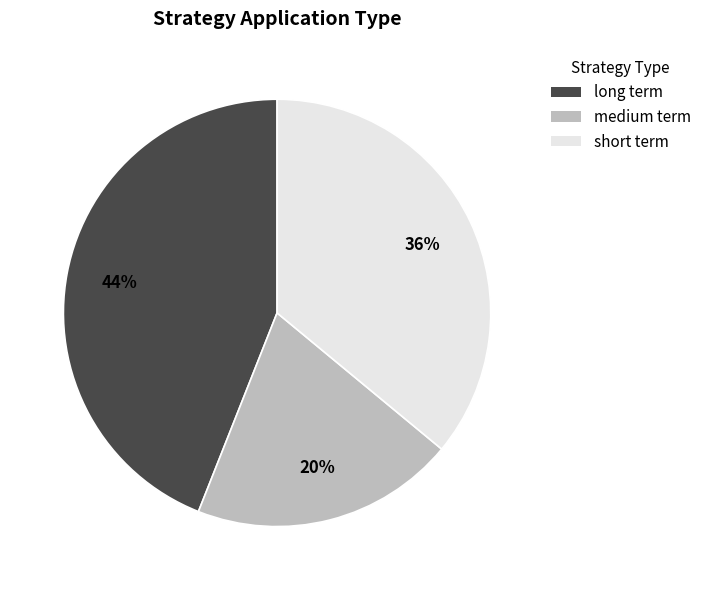

True or false: short term accounts for 50% of the total.

False